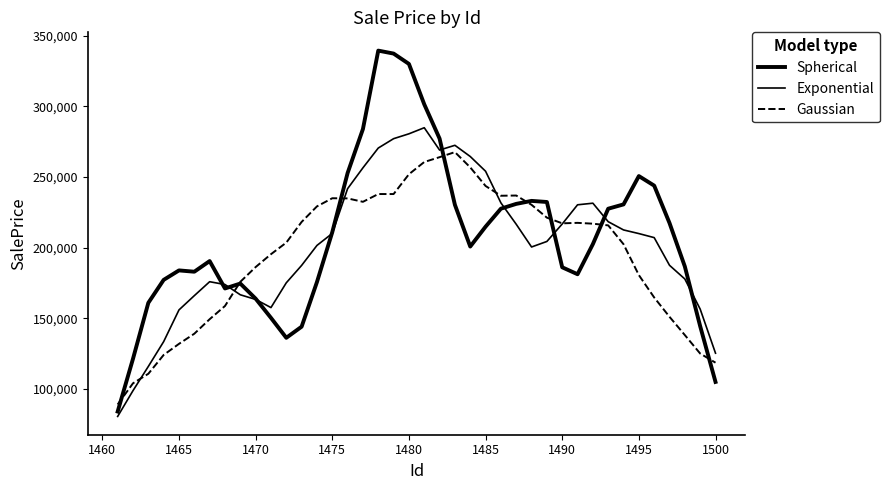

Rank the series by their maximum value, from lowest to highest.

Gaussian, Exponential, Spherical